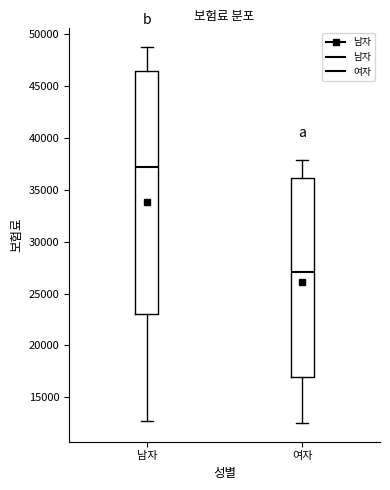

Reading left to right, read every box against the y-axis: the position of its median line, the range the box covers, and the ends of its whiskers. The values are not printed on the chart, so give them approximately, as read against the axis.

남자: median 37000, box 23000 to 46500, whiskers 13000 to 48500
여자: median 27000, box 17000 to 36000, whiskers 12500 to 38000